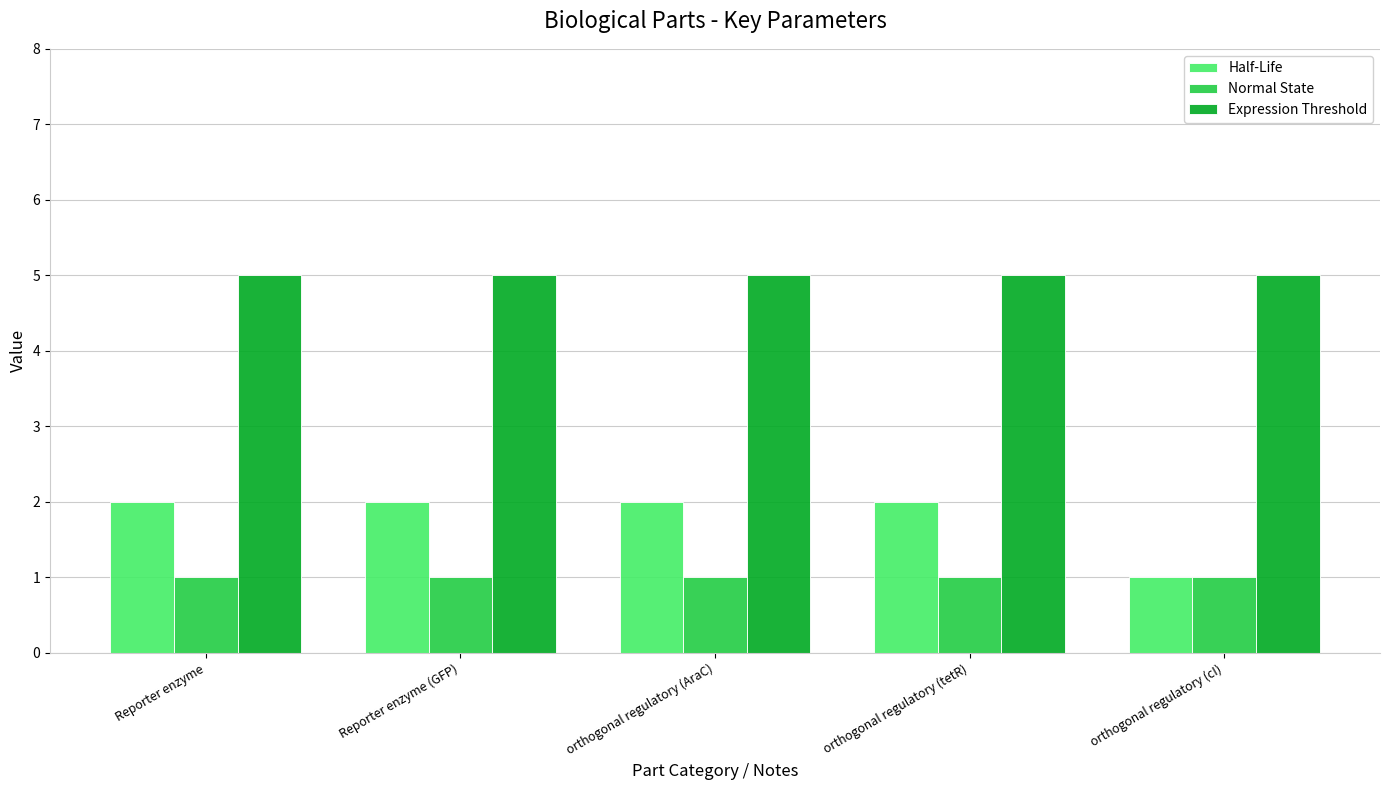

Reading left to right, transcribe all the data shown in this chart.

Half-Life: 2	2	2	2	1
Normal State: 1	1	1	1	1
Expression Threshold: 5	5	5	5	5